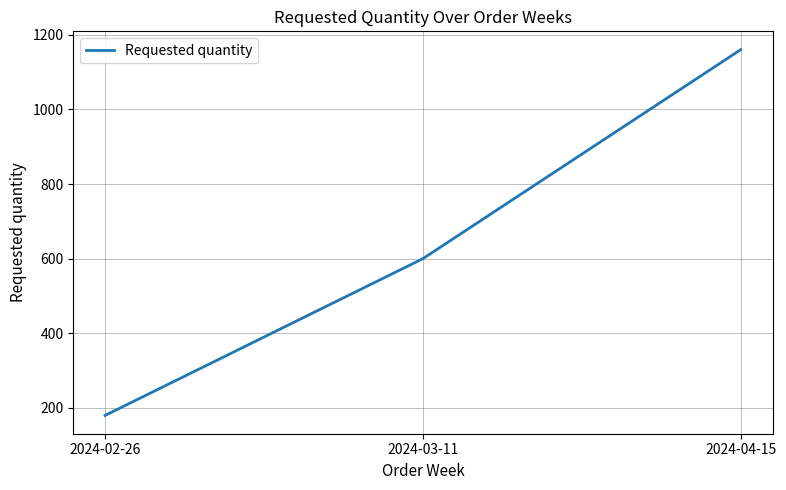

List the labels in order of value, largest first.

2024-04-15, 2024-03-11, 2024-02-26